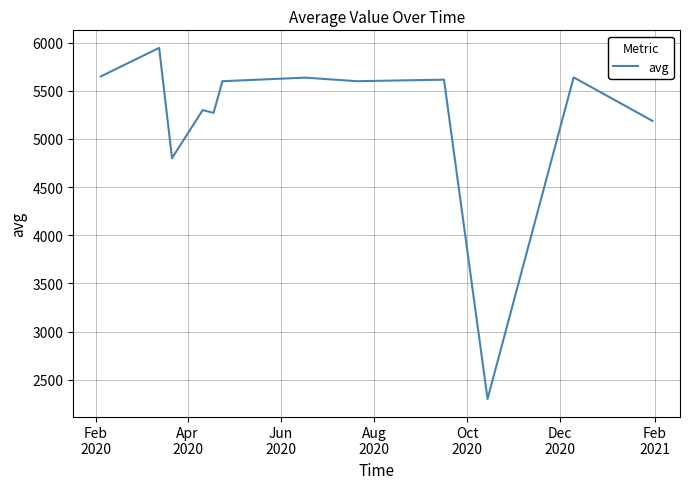

What is the maximum value shown in the chart?

5946